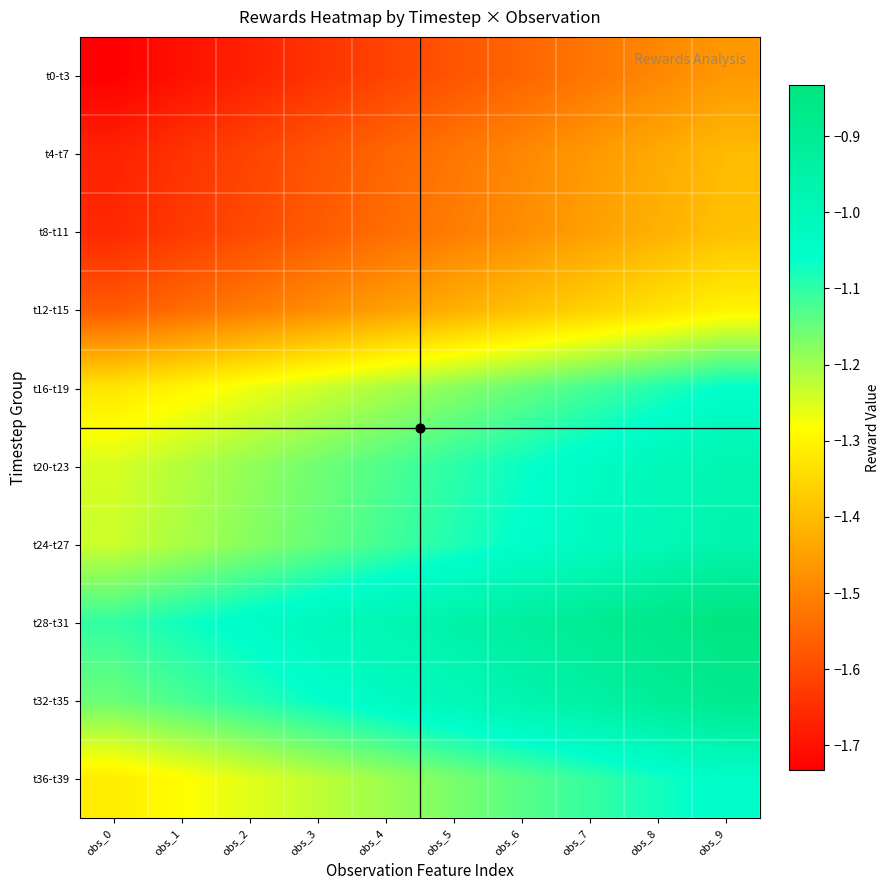

Which series has the largest range (max minus min)?

t16-t19